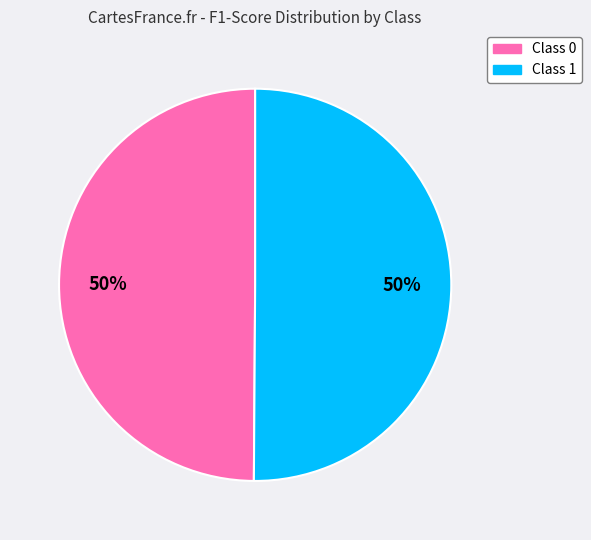

To the nearest percent, what is the average slice percentage?

50%